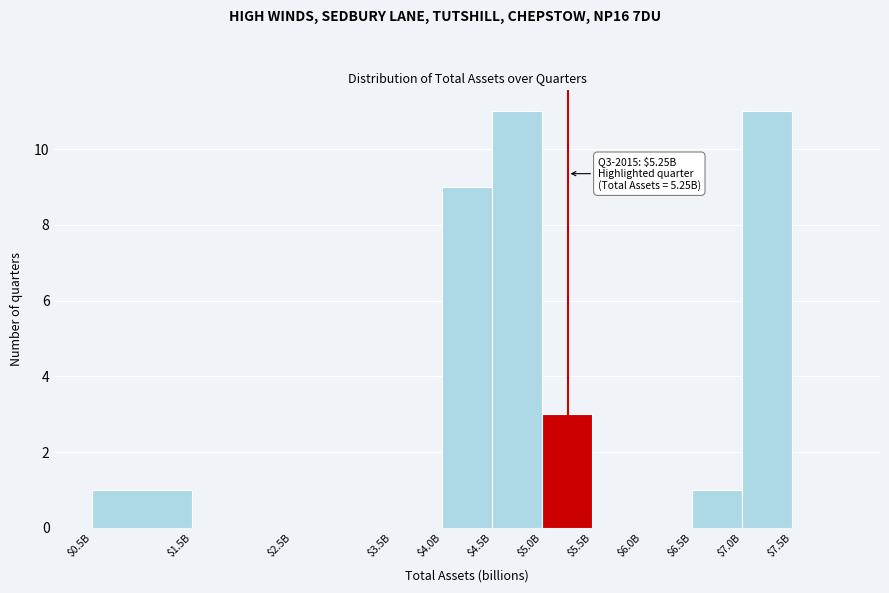

What is the sum of all values?

36